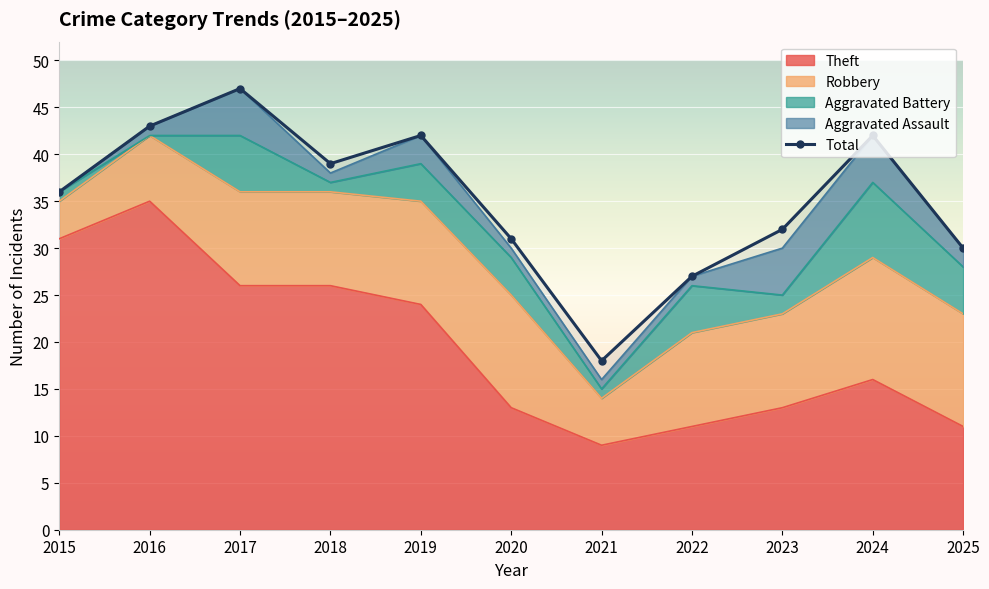

At which label does the data first exceed 36?

2016